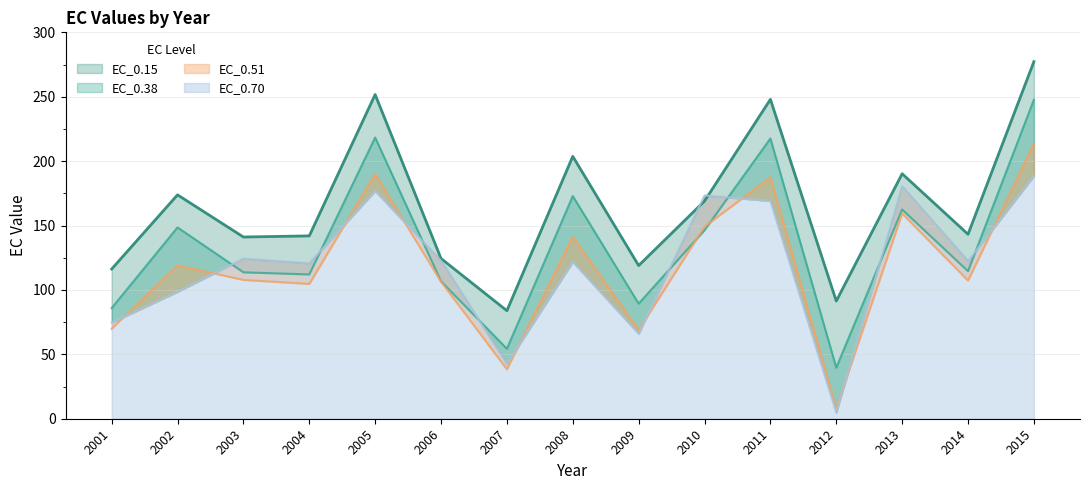

What is the value of the EC_0.70 point at the 3rd from the left?

124.3